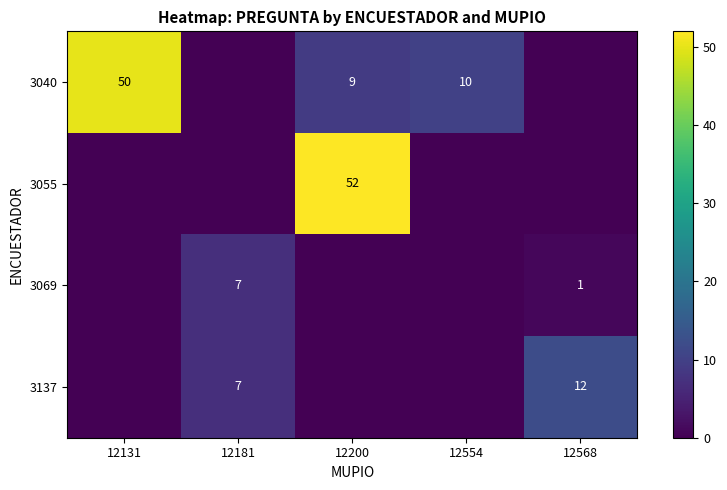

The value of 3040 at 12131 is 50. True or false?

True